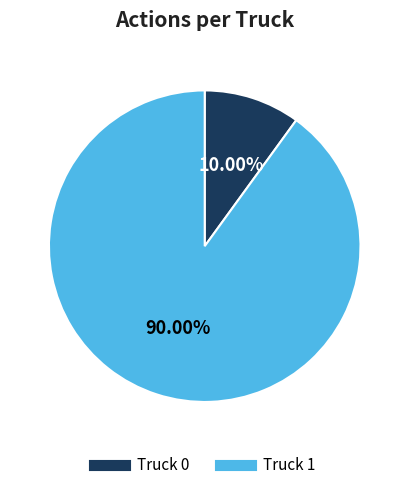

To the nearest percent, what is the combined percentage of Truck 0 and Truck 1?

100%